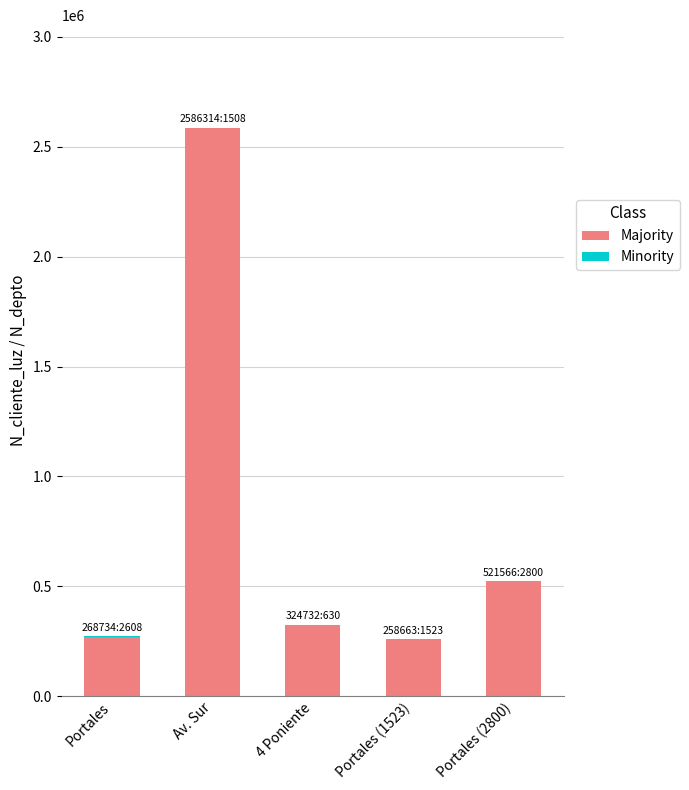

At which label does Majority reach its peak?

Av. Sur